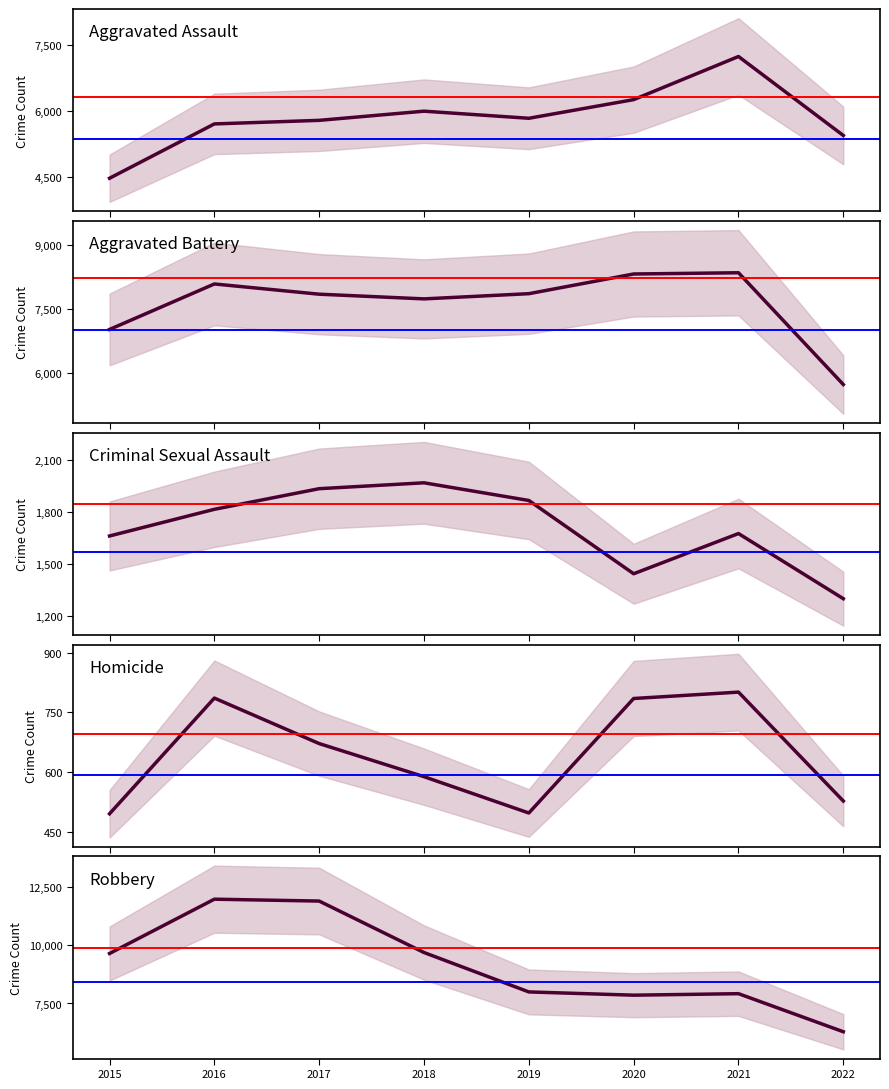

What is the spread (max minus min) of values at 2015?

9142